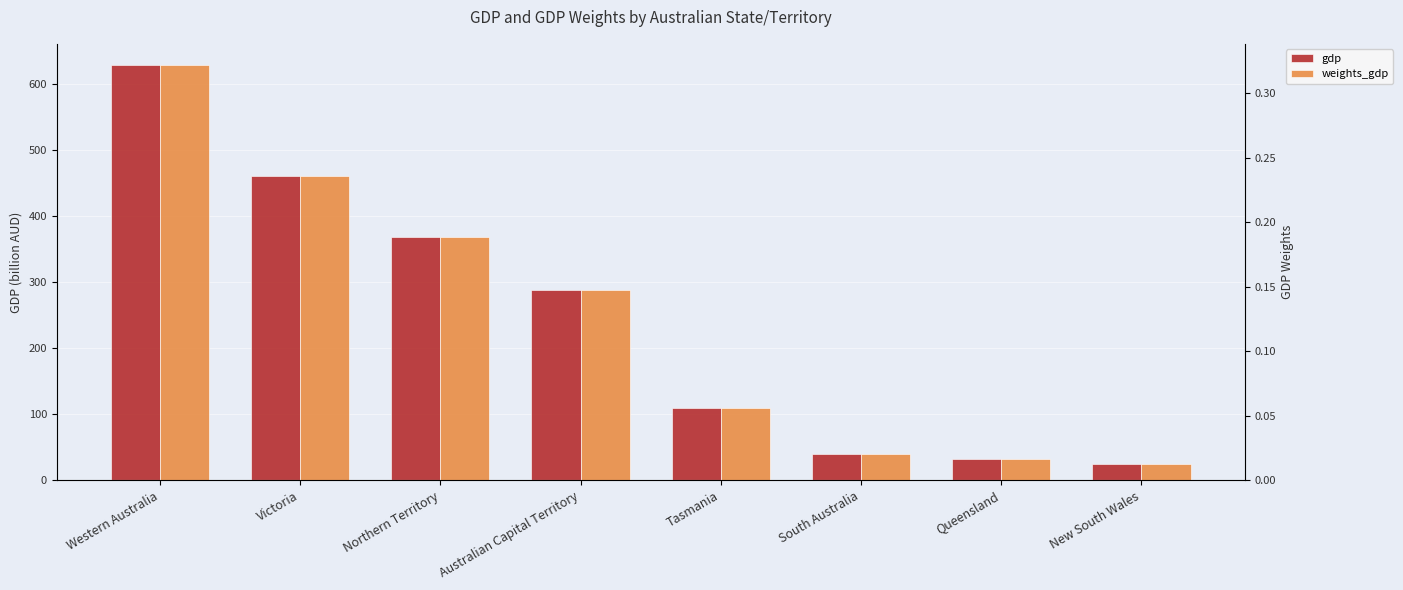

At Tasmania, list the series in order from smallest to largest.

weights_gdp, gdp